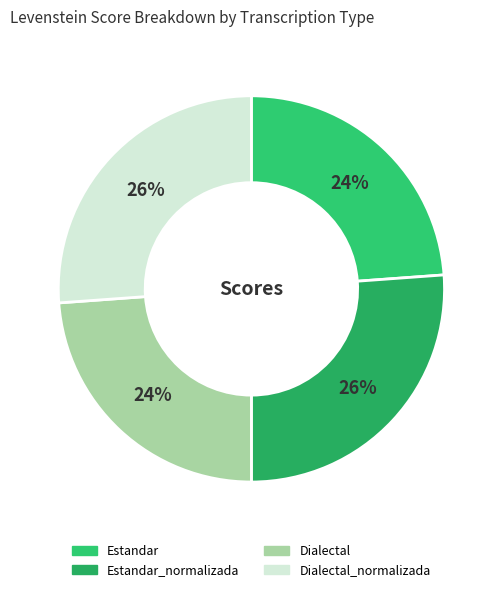

Count the number of slices in the pie.

4